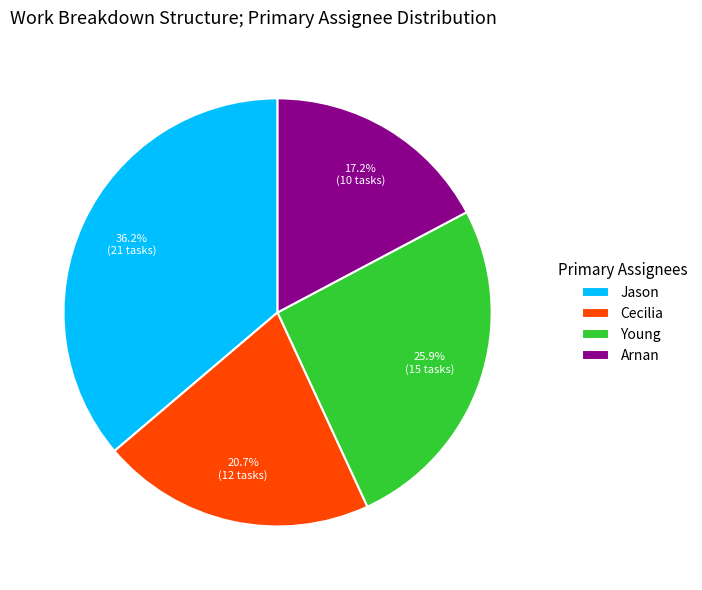

What is the smallest slice in the pie chart?

Arnan